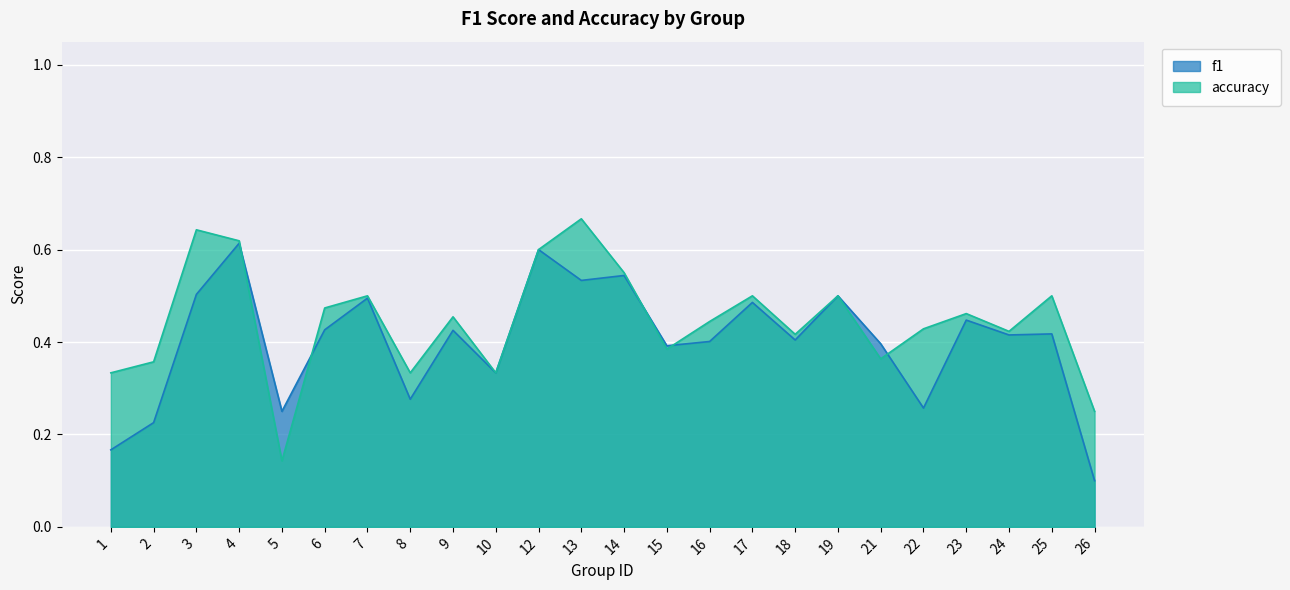

At which label is f1 closest to 0?

26